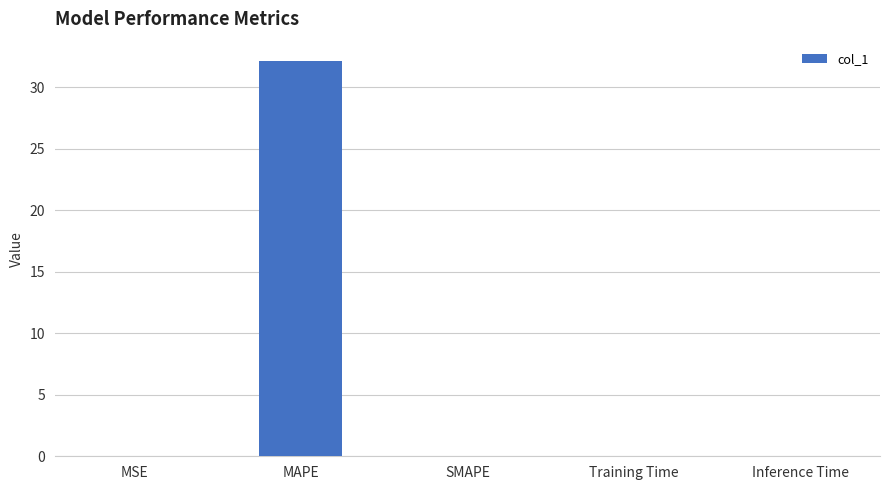

True or false: the data shows 17.7 at MAPE.

False